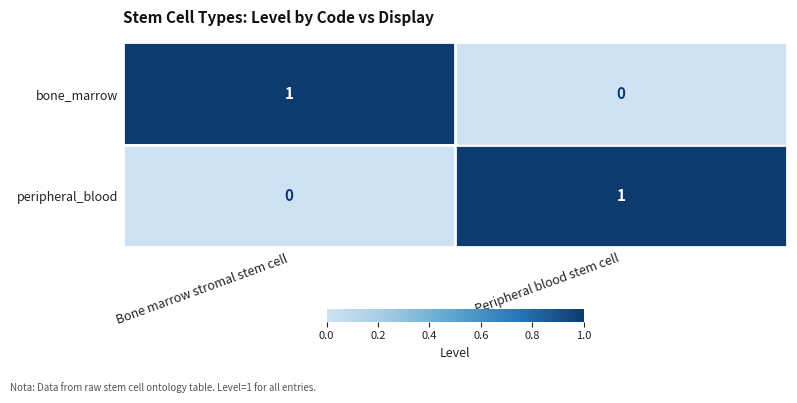

At which label does peripheral_blood reach its minimum?

Bone marrow stromal stem cell